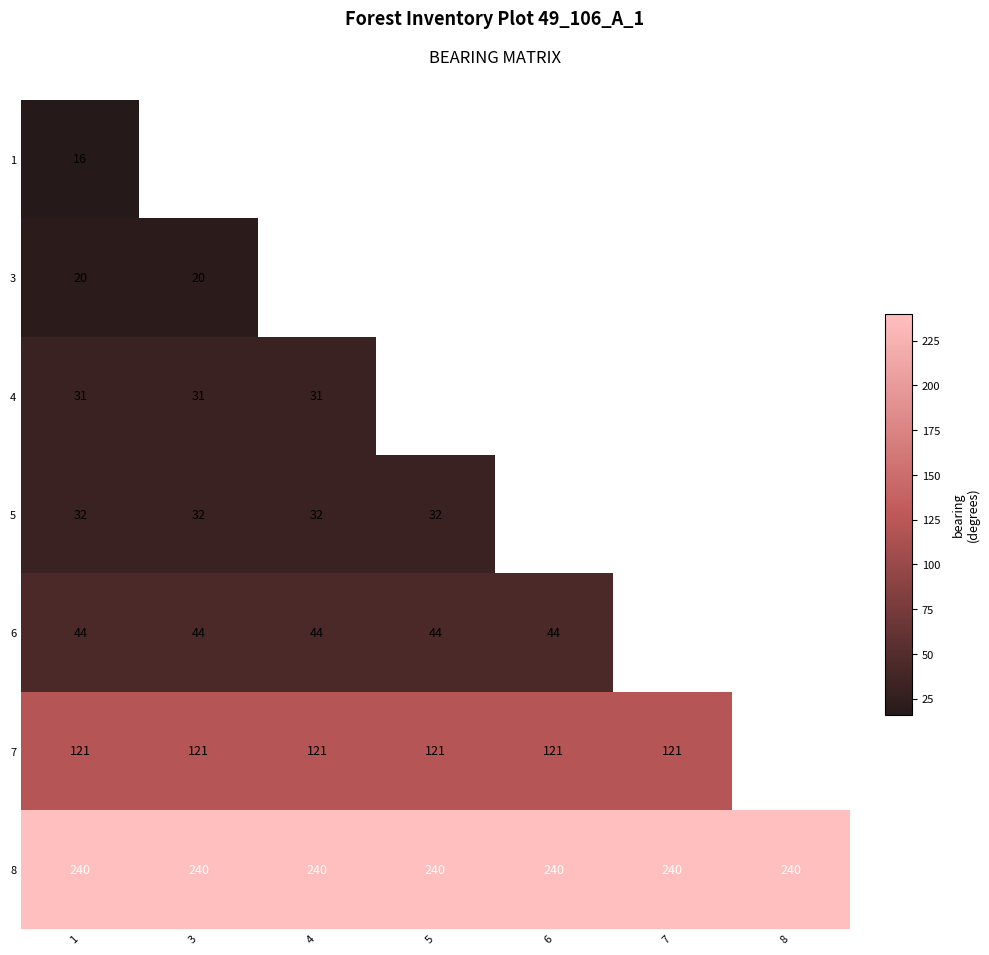

What is the sum of the 8 values at 6 and 7?

480